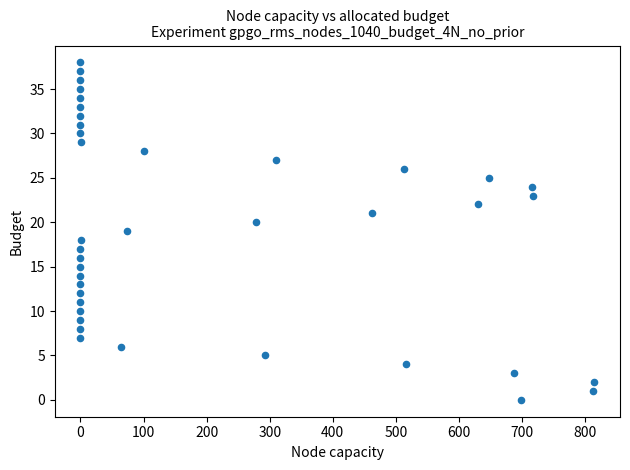

What is the range of Y values (max minus min)?

38